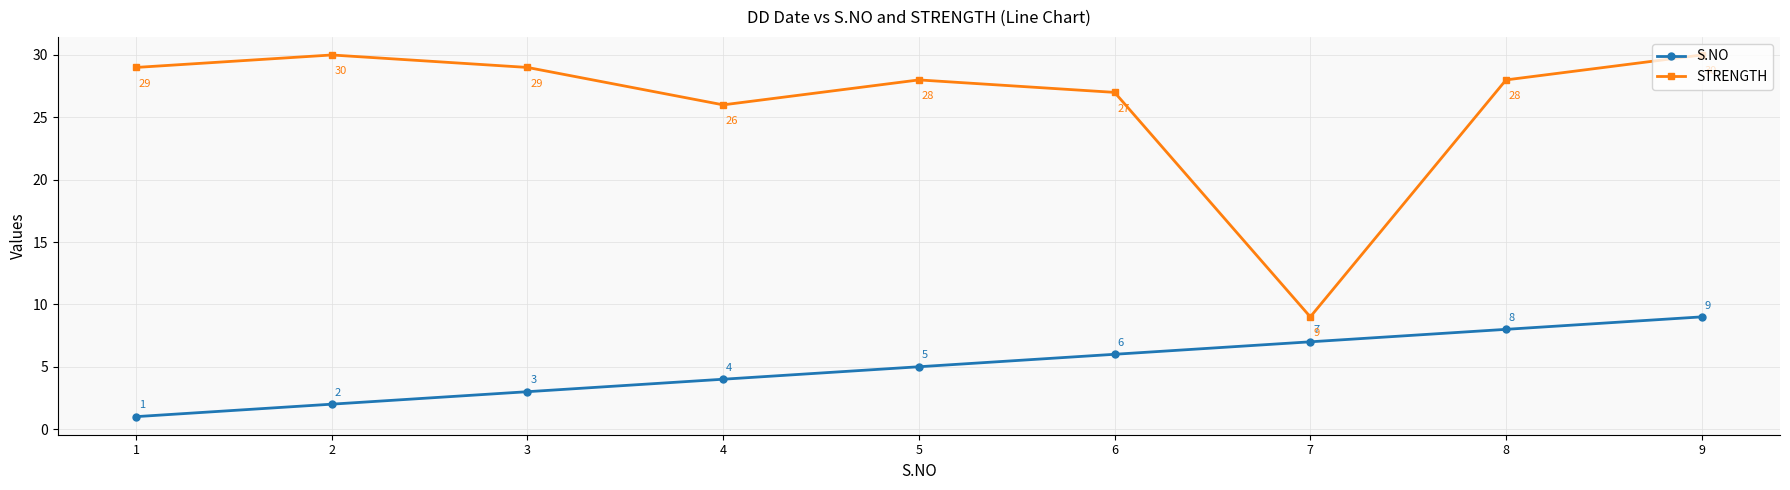

How many interior local valleys does the STRENGTH series have?

2